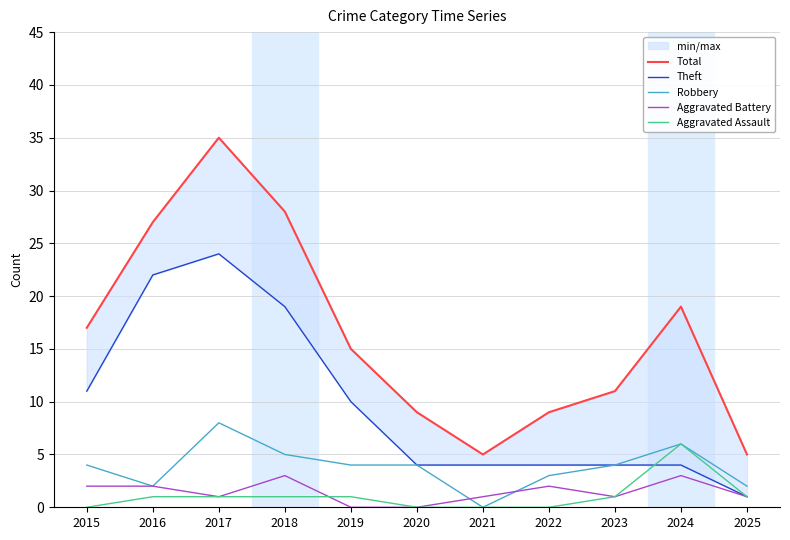

True or false: Robbery and Total intersect in this chart.

False